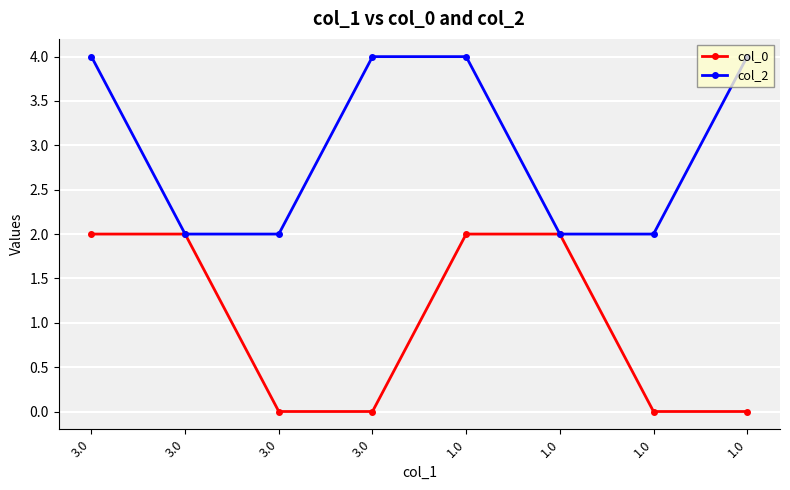

Rank the series at 3.0 from lowest to highest value.

col_0, col_2